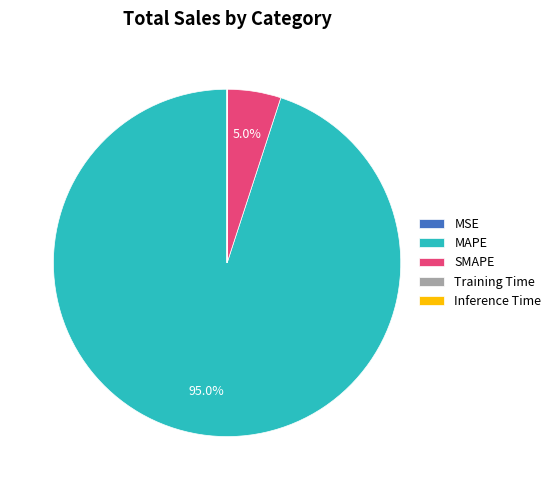

To the nearest percent, what is the average slice percentage?

20%